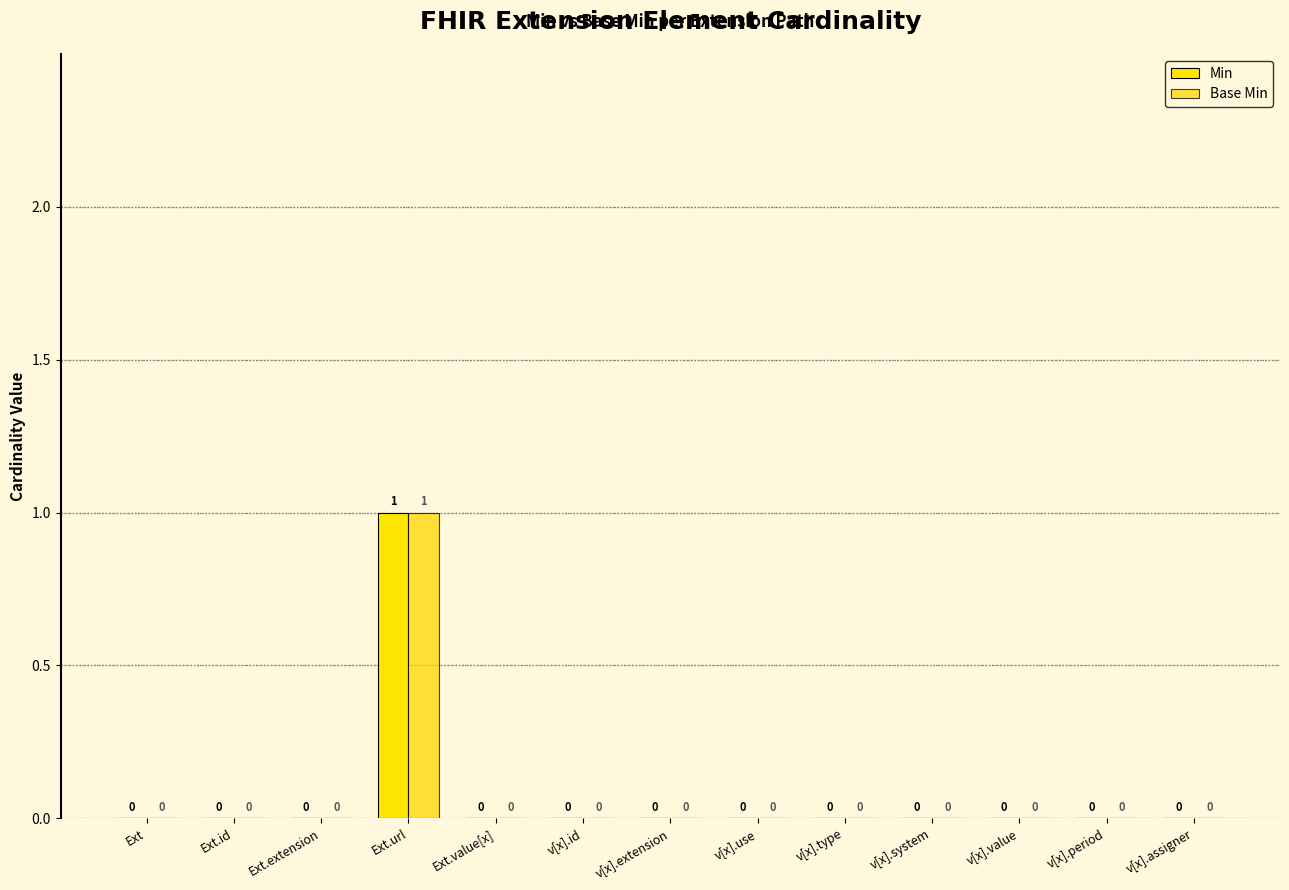

At v[x].assigner, list the series in order from largest to smallest.

Min, Base Min